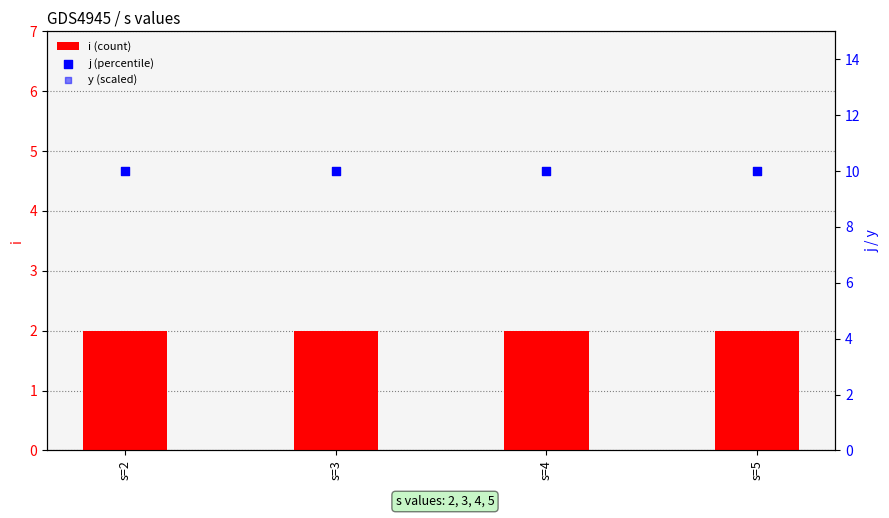

Which series reaches the maximum Y coordinate?

j (percentile)